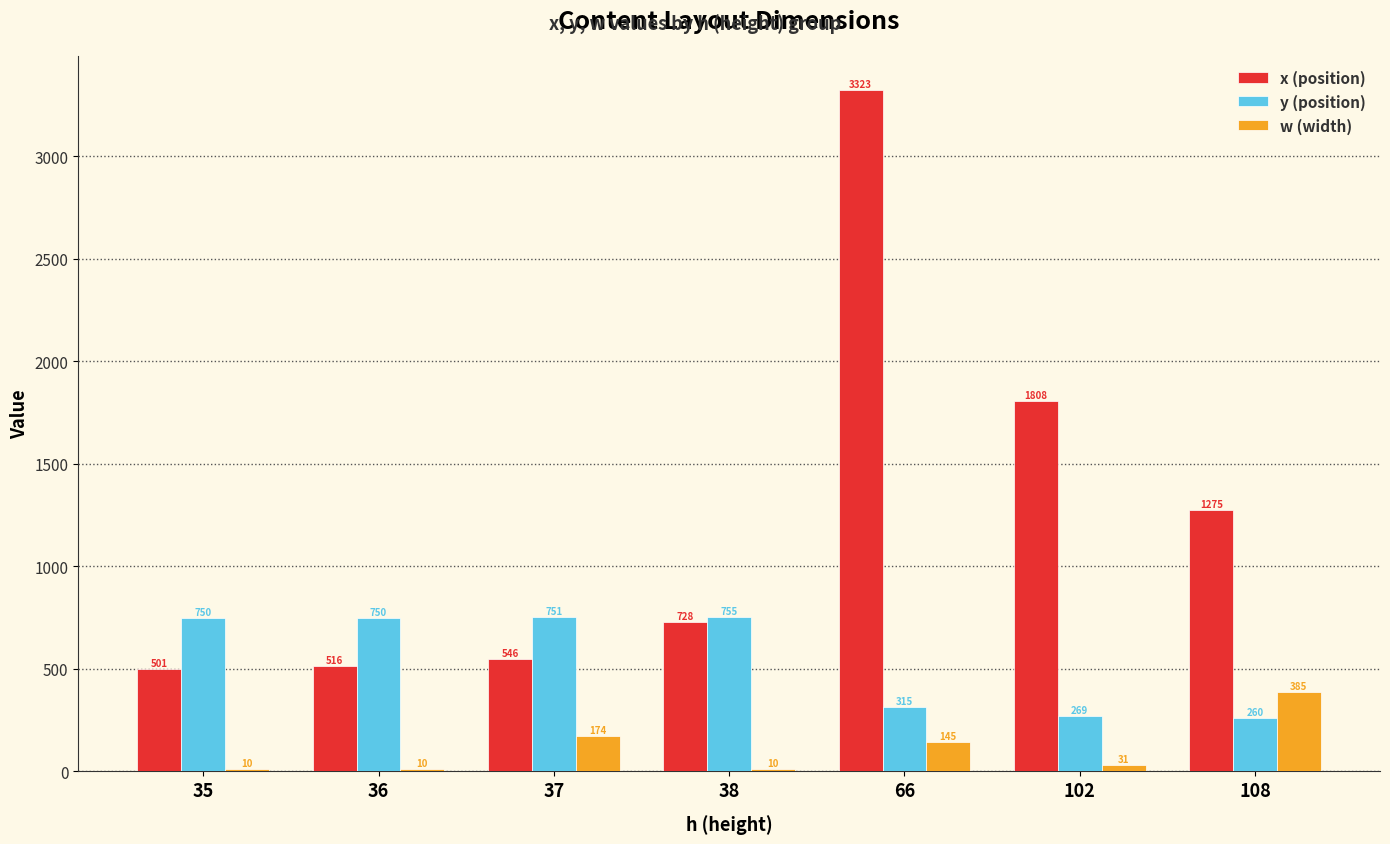

Between 38 and 66, which series saw the biggest shift?

x (position)